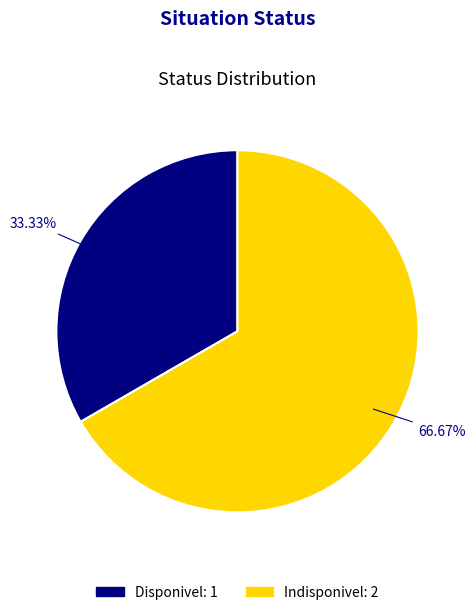

Count the number of slices in the pie.

2